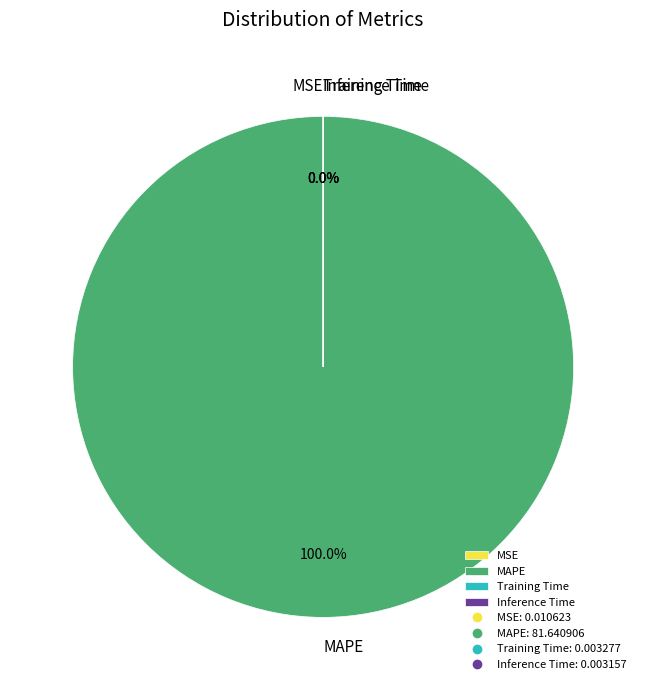

Which slice is the largest?

MAPE